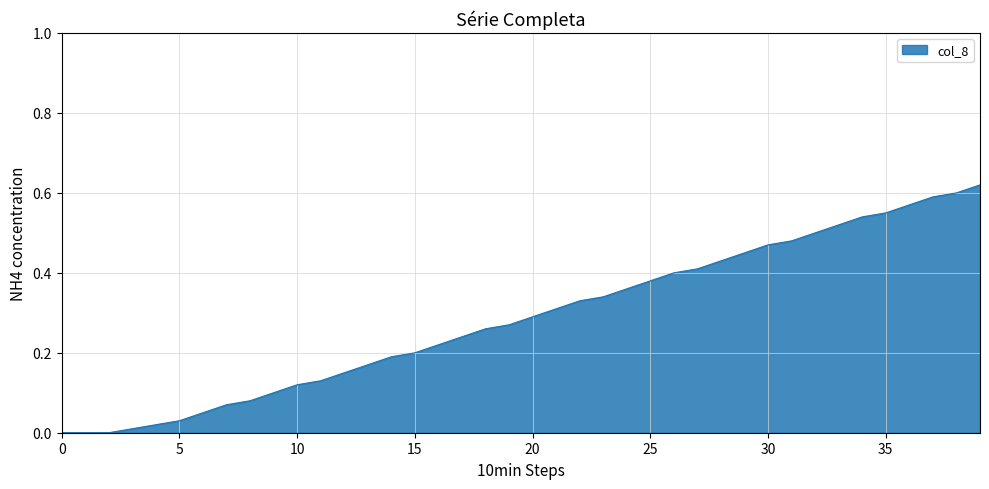

Does the chart have visible grid lines?

Yes